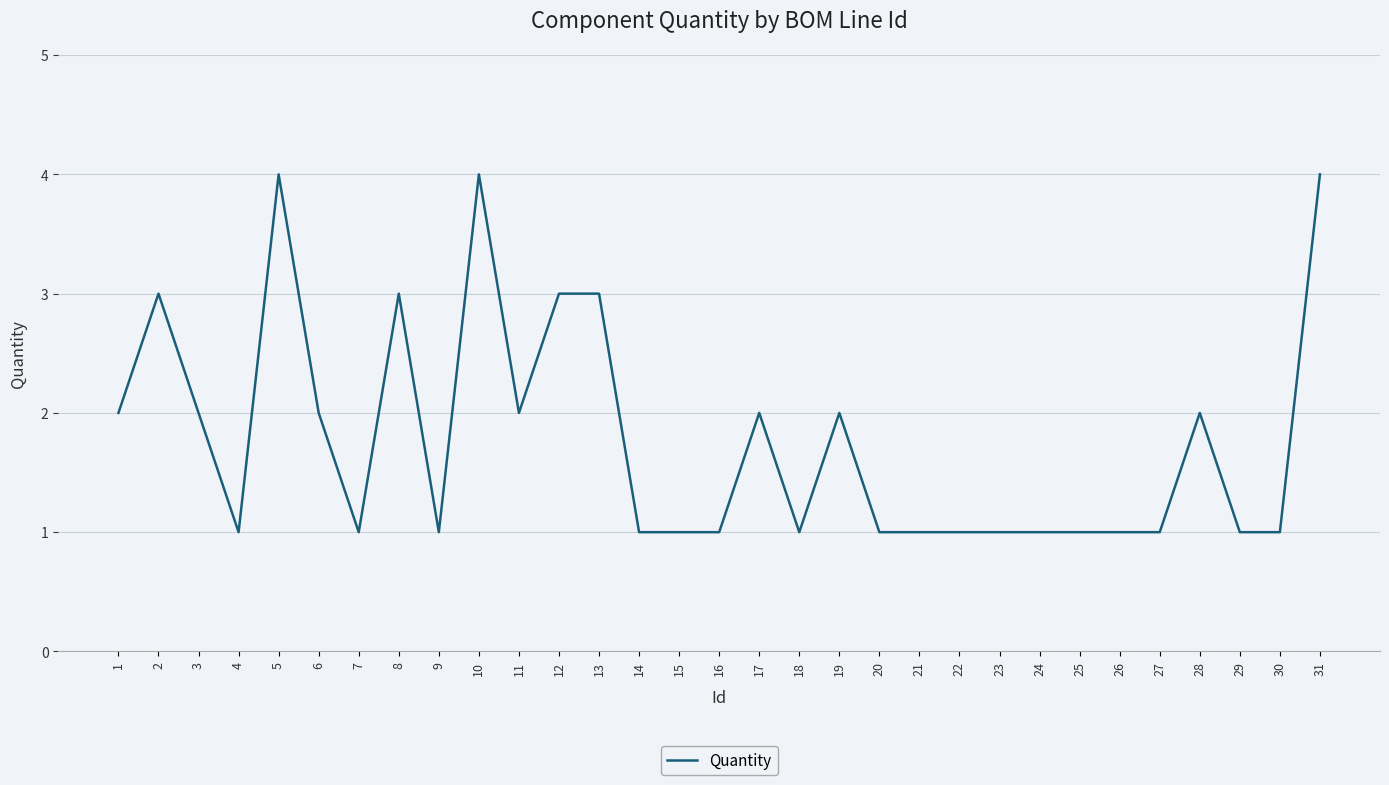

What is the change in value from 15 to 31?

+3